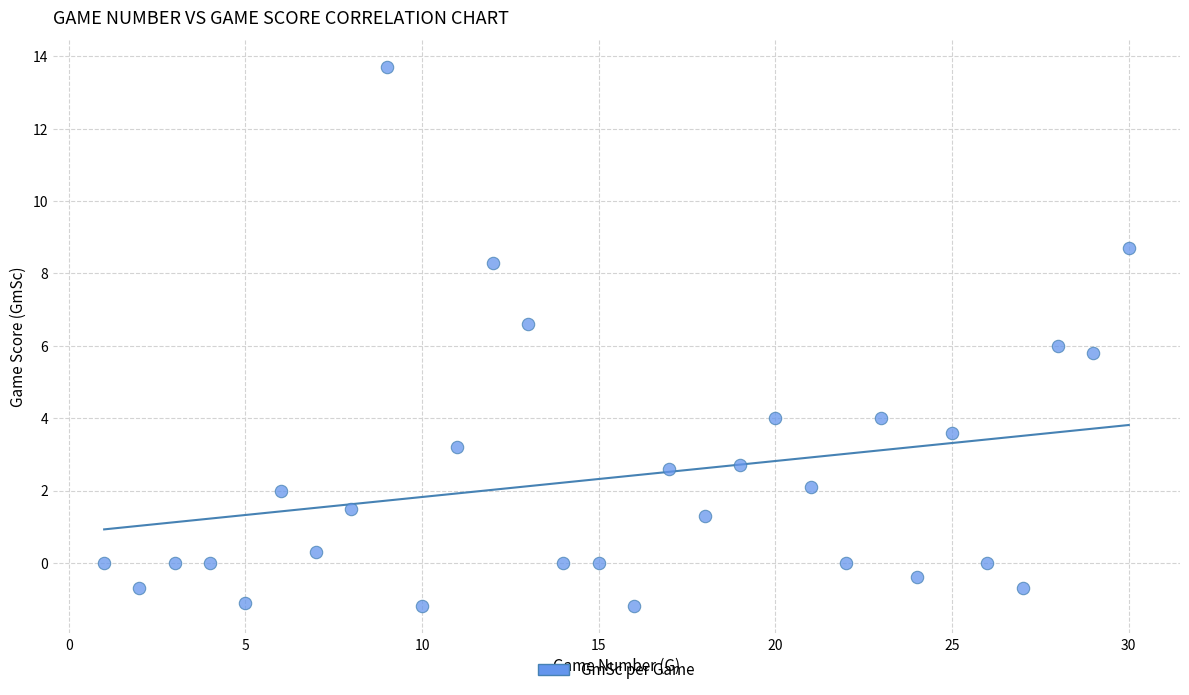

What is the range of X values (max minus min)?

29.0